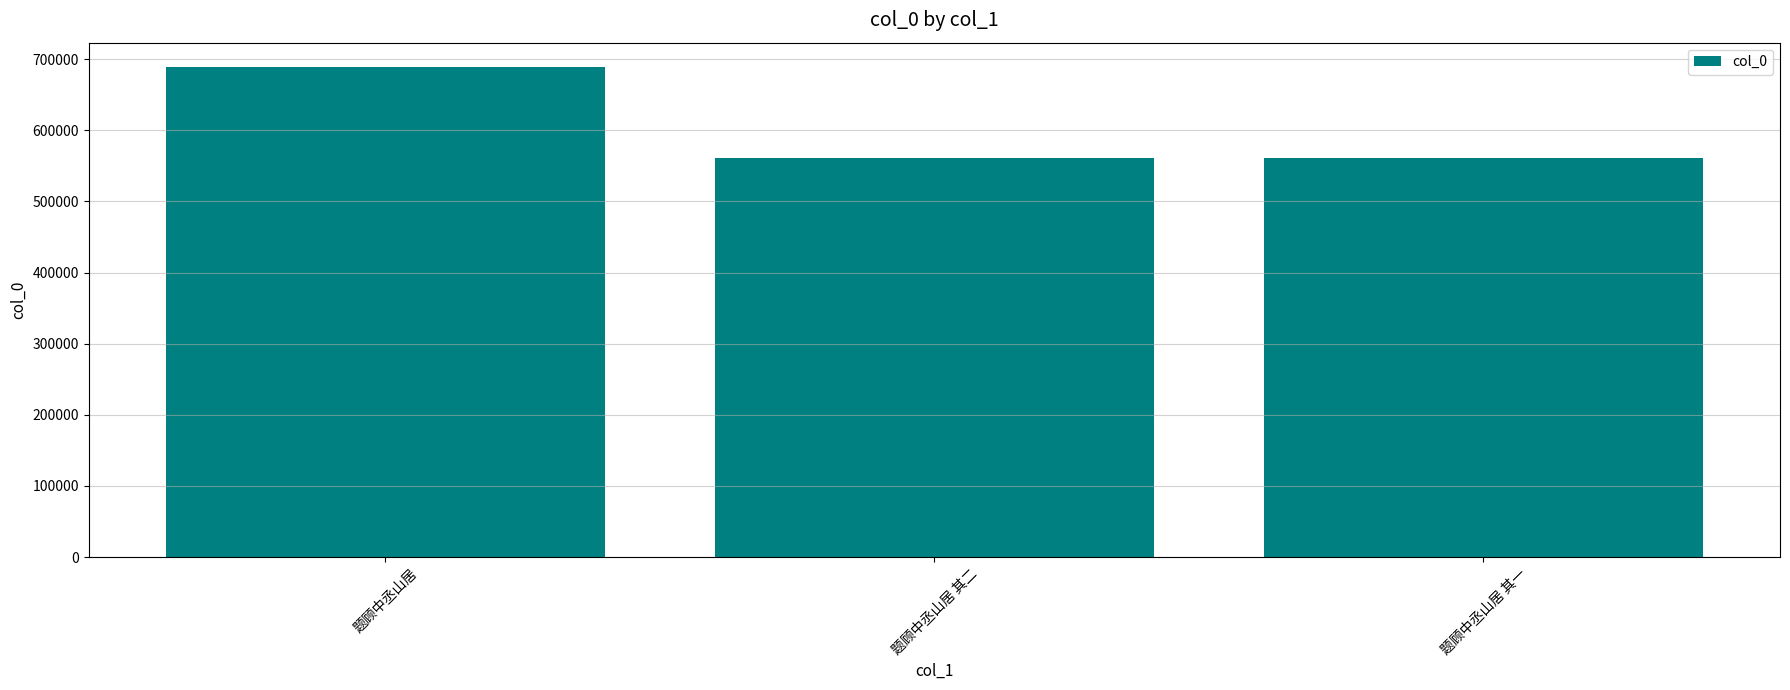

How many values are below 561405?

1